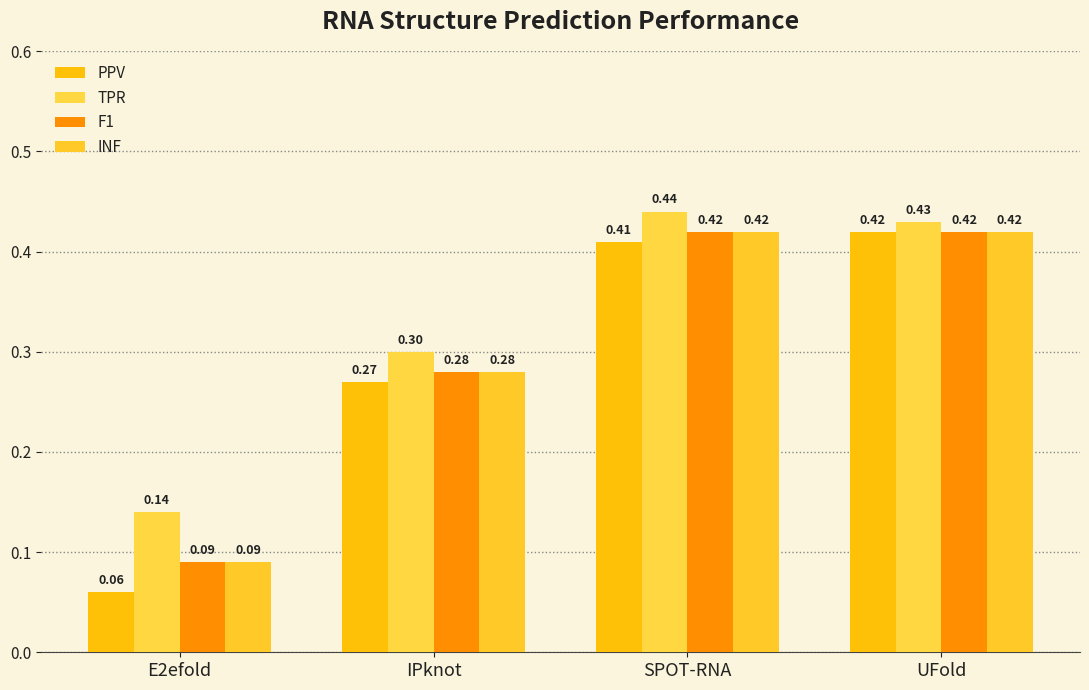

What is the label of the 3rd bar from the right?

IPknot